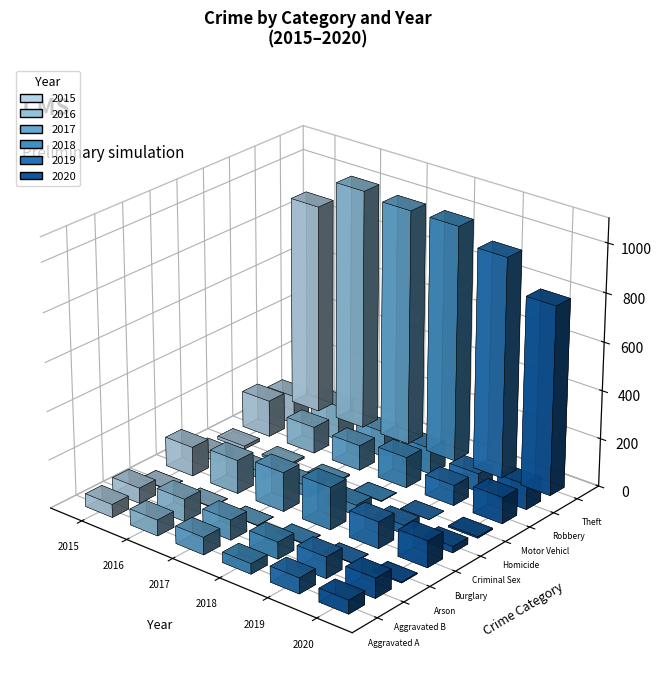

Which category has the highest value across all series?

Theft